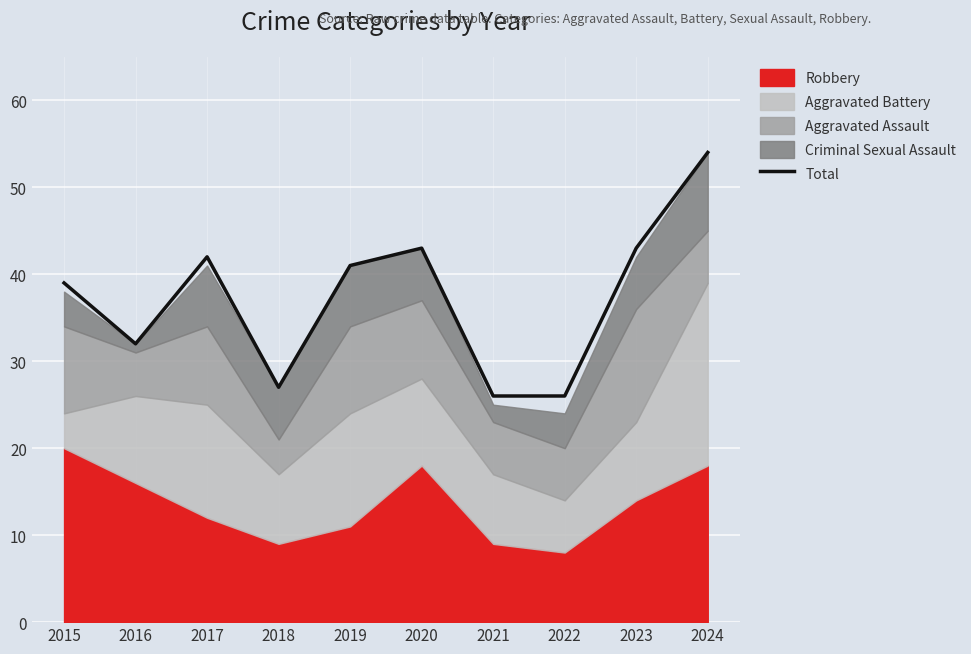

What is the change in value from 2016 to 2024?

+22